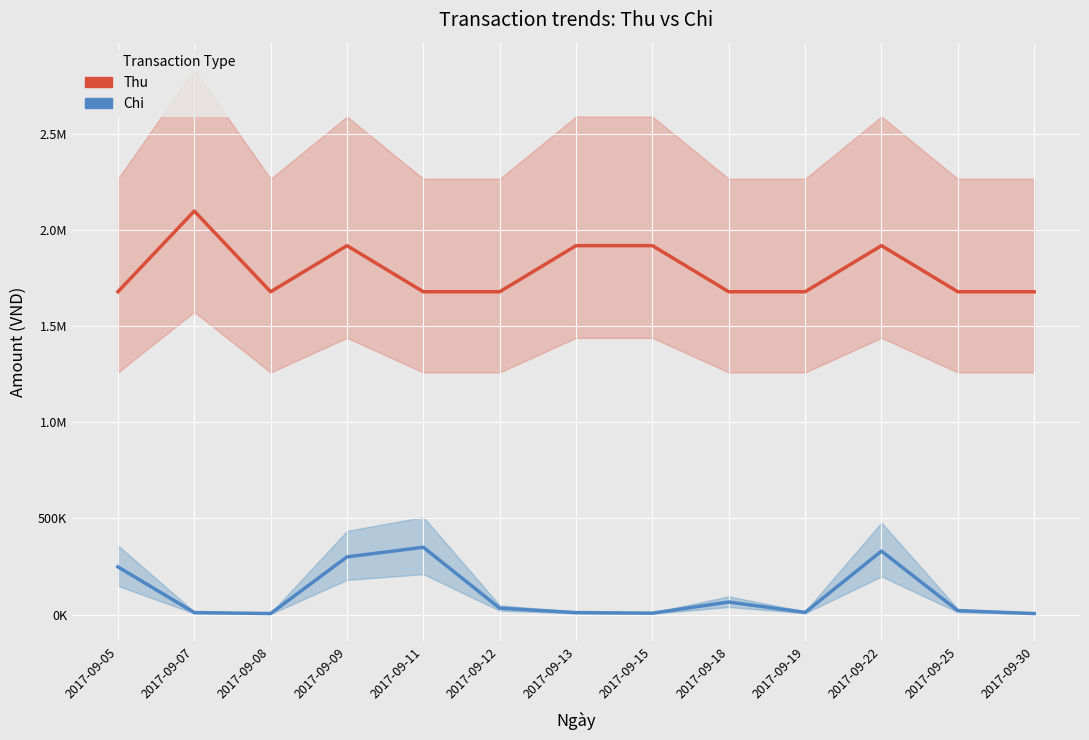

Between 2017-09-30 and 2017-09-07, which is larger?

2017-09-07